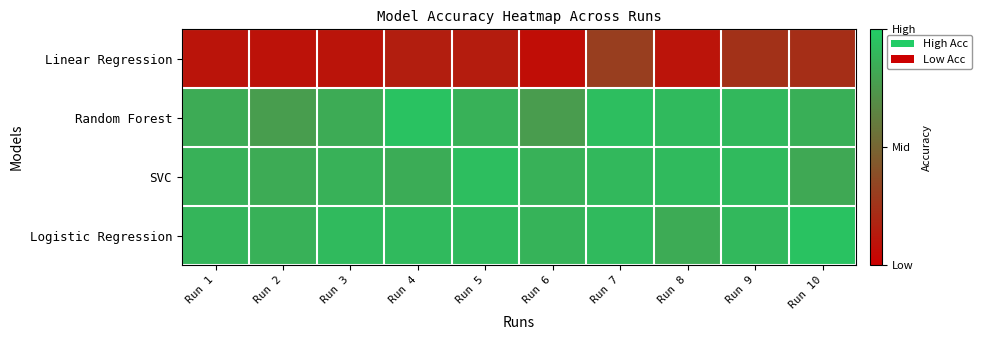

What is the greatest value displayed?

1.0